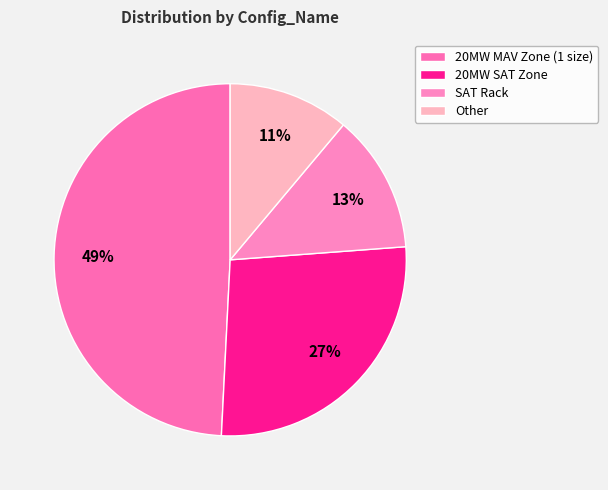

Which category has the biggest portion of the pie?

20MW MAV Zone (1 size)